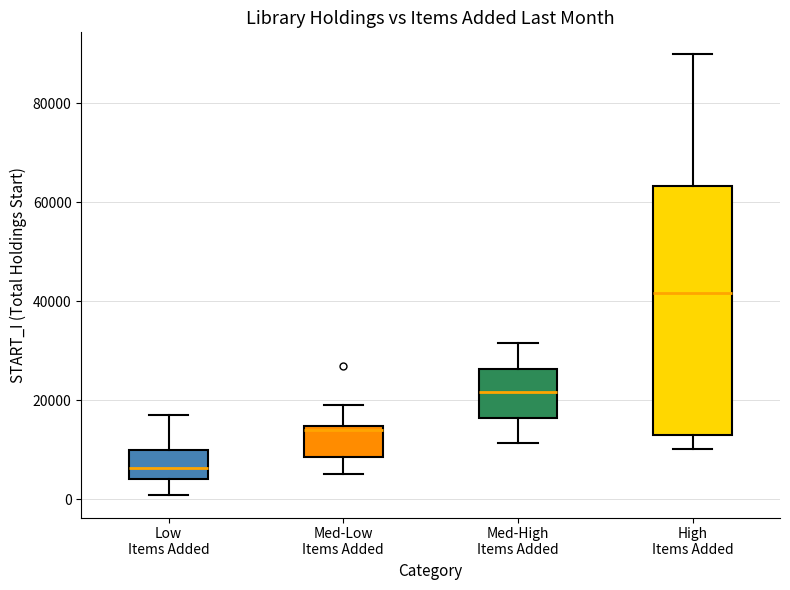

Reading left to right, read every box against the y-axis: the position of its median line, the range the box covers, and the ends of its whiskers. The values are not printed on the chart, so give them approximately, as read against the axis.

Low Items Added: median 6000, box 4000 to 10000, whiskers 0 to 16000
Med-Low Items Added: median 14000 (just below the box's upper edge), box 8000 to 14000, whiskers 6000 to 18000
Med-High Items Added: median 22000, box 16000 to 26000, whiskers 12000 to 32000
High Items Added: median 42000, box 12000 to 64000, whiskers 10000 to 90000